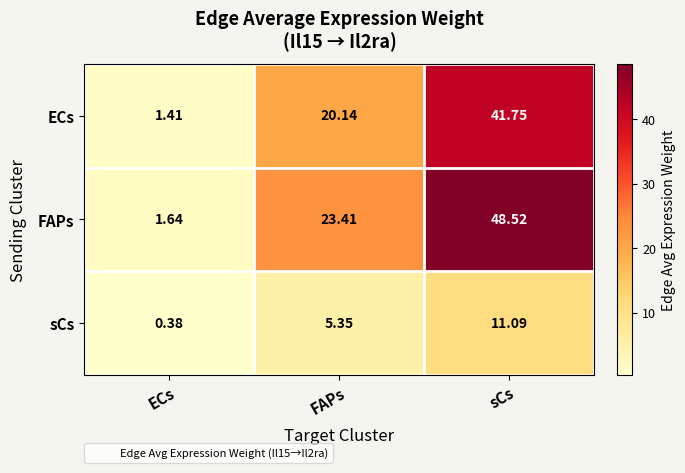

Which category has the lowest value across all series?

ECs